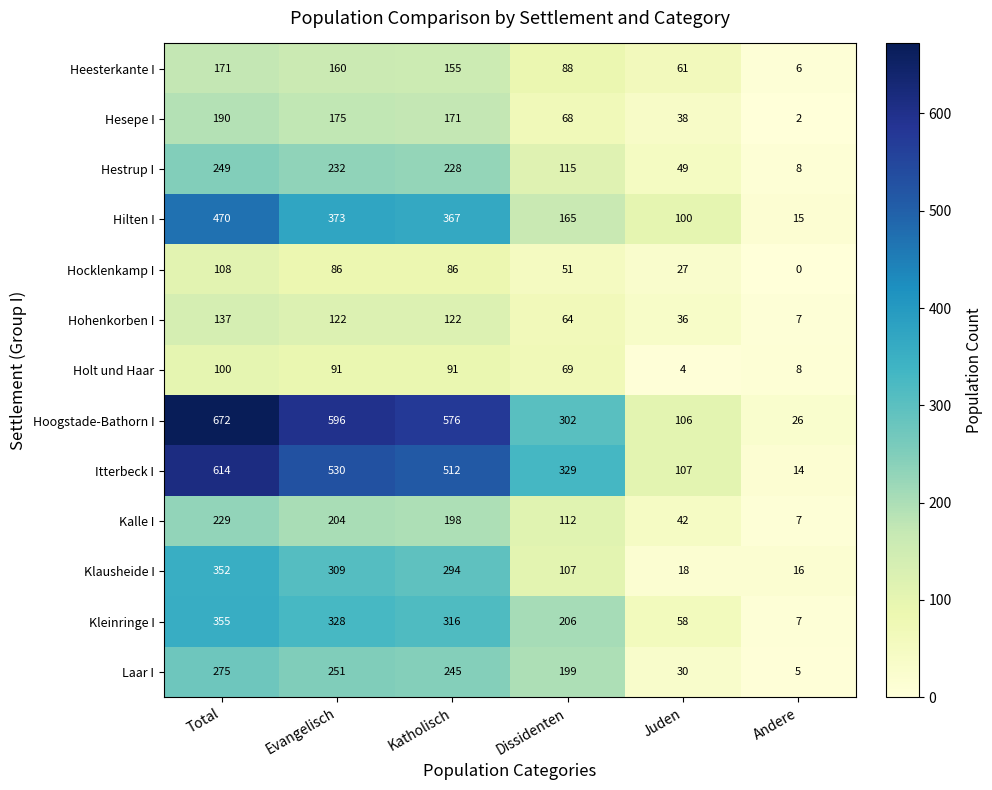

Where does the Kalle I series first go above 198?

Total